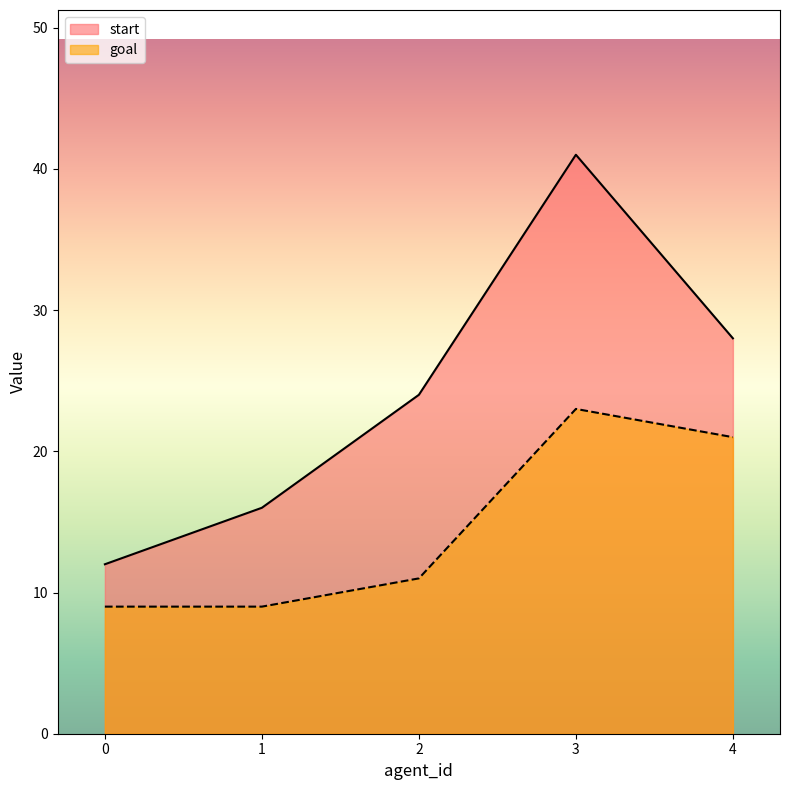

What is the value of the goal point at the 3rd from the left?

11